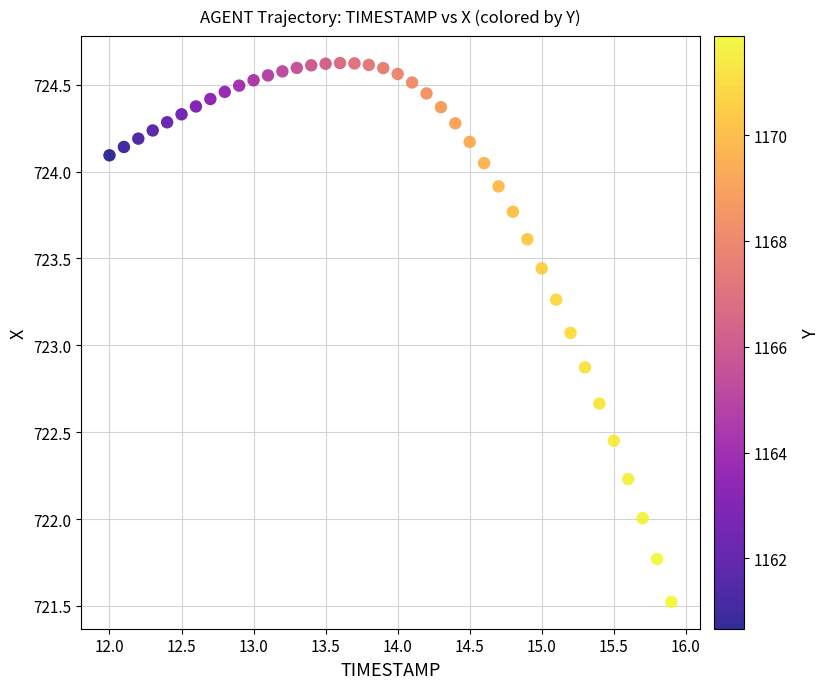

What Y value in the scatter plot is closest to 723?

723.1